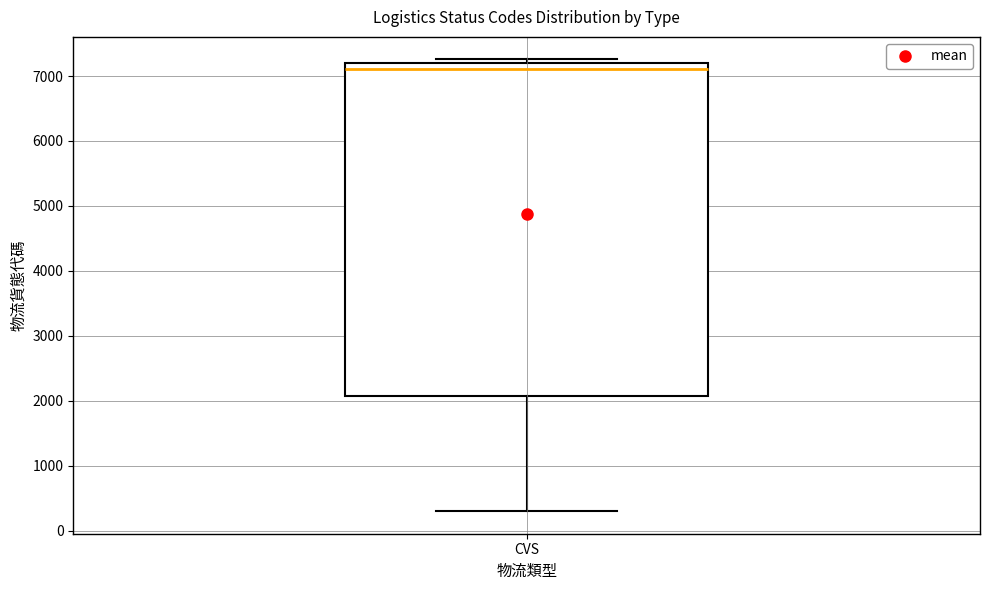

Transcribe this box plot: give where the median line is, the range the box spans, and where the two whiskers end, as read against the y-axis. The values are not printed on the chart, so give them approximately, as read against the axis.

median 7100, box 2100 to 7200, whiskers 300 to 7300